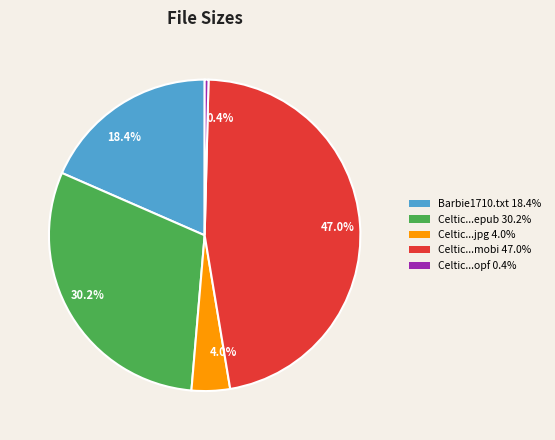

To the nearest percent, what is the average slice percentage?

20%